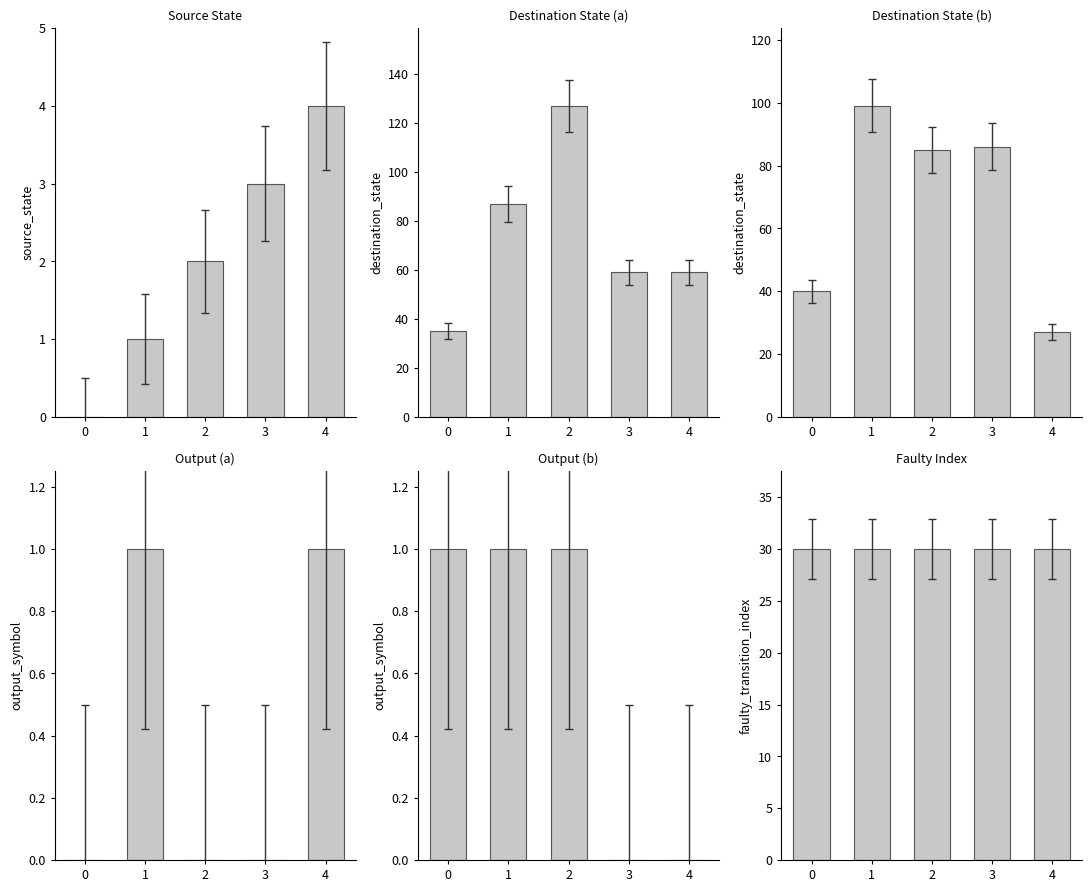

Between 0 and 3, which is larger?

3